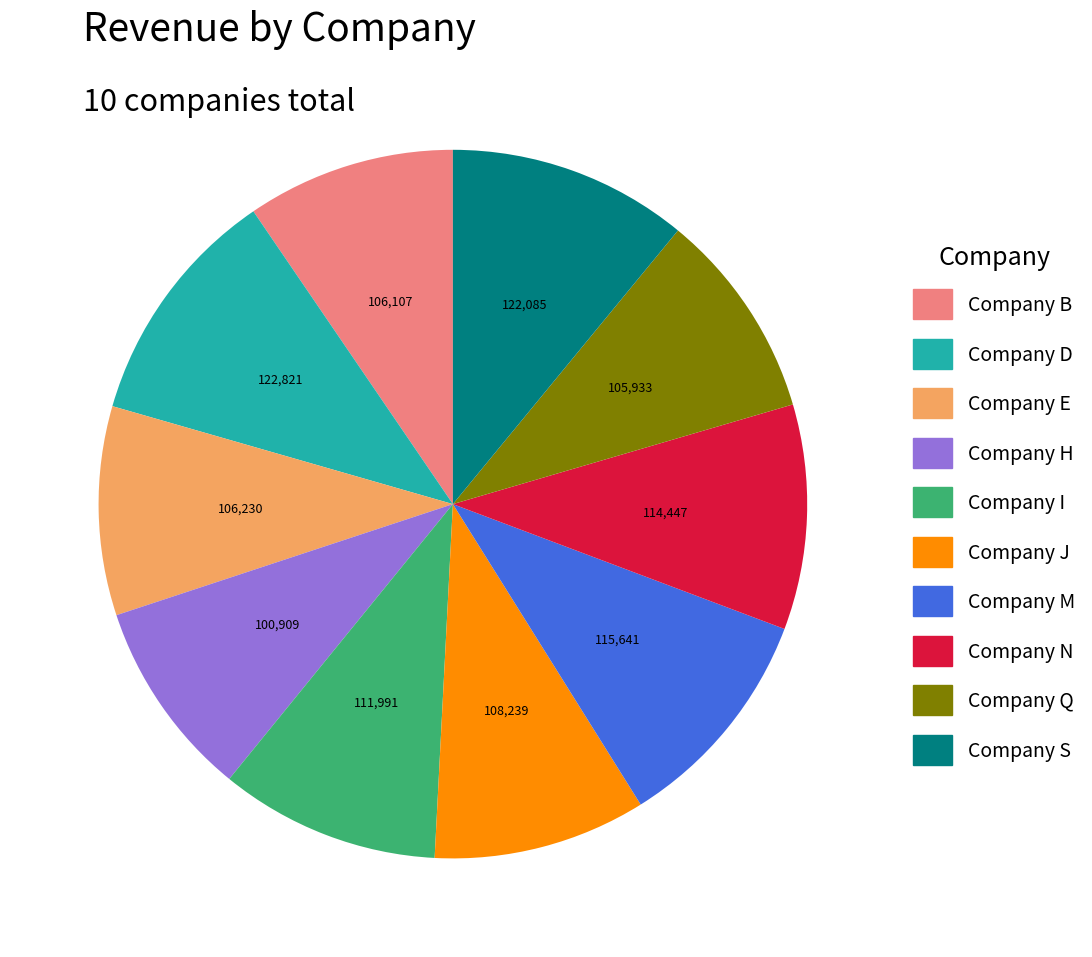

Is the sum of Company E and Company N greater than half?

No